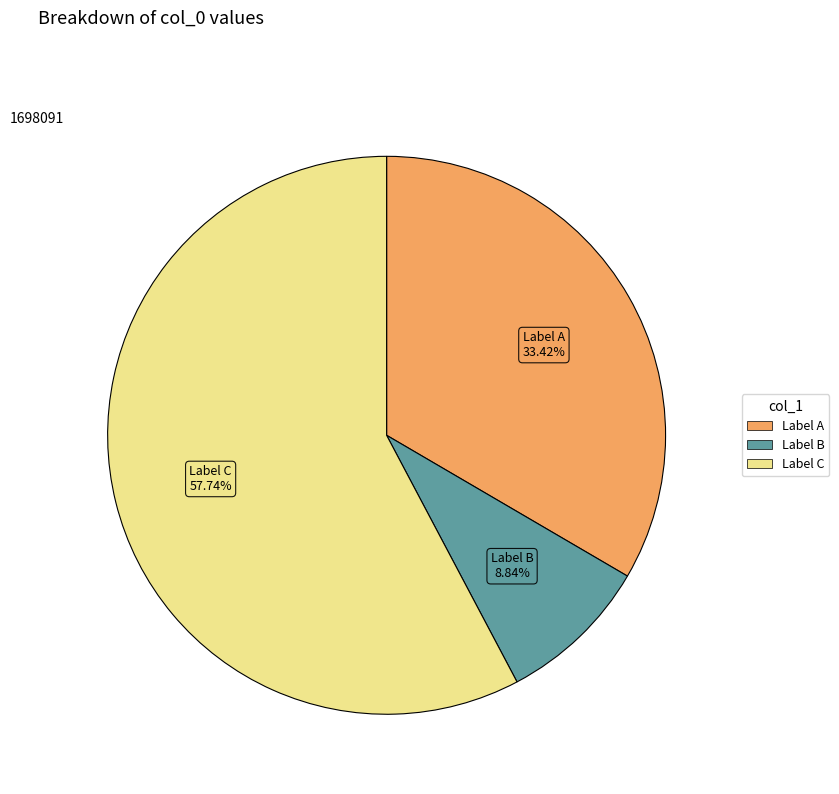

Does any single category account for the majority?

Yes